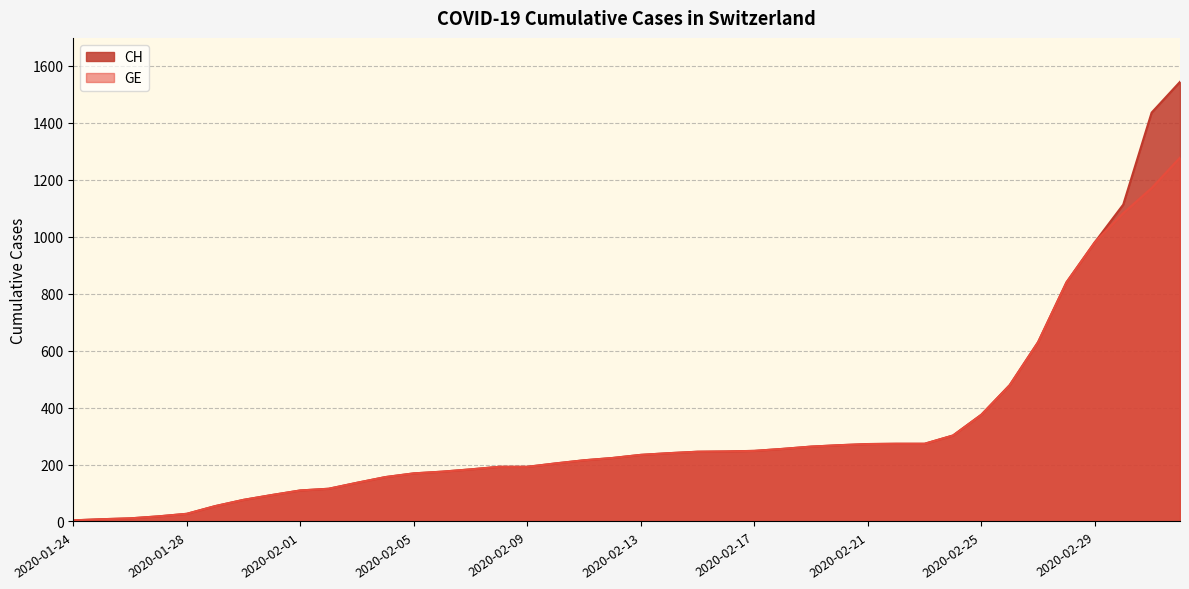

Reading left to right, extract all data points from this chart.

CH: 2020-01-24=4	2020-01-25=8	2020-01-26=11	2020-01-27=18	2020-01-28=27	2020-01-29=54	2020-01-30=76	2020-01-31=93	2020-02-01=109	2020-02-02=115	2020-02-03=136	2020-02-04=156	2020-02-05=169	2020-02-06=175	2020-02-07=183	2020-02-08=192	2020-02-09=192	2020-02-10=204	2020-02-11=215	2020-02-12=223	2020-02-13=234	2020-02-14=240	2020-02-15=245	2020-02-16=246	2020-02-17=248	2020-02-18=255	2020-02-19=263	2020-02-20=268	2020-02-21=272	2020-02-22=273	2020-02-23=273	2020-02-24=302	2020-02-25=375	2020-02-26=479	2020-02-27=630	2020-02-28=840	2020-02-29=981	2020-03-01=1113	2020-03-02=1436	2020-03-03=1544
GE: 2020-01-24=4	2020-01-25=8	2020-01-26=11	2020-01-27=18	2020-01-28=27	2020-01-29=54	2020-01-30=76	2020-01-31=93	2020-02-01=109	2020-02-02=115	2020-02-03=136	2020-02-04=156	2020-02-05=169	2020-02-06=175	2020-02-07=183	2020-02-08=192	2020-02-09=192	2020-02-10=204	2020-02-11=215	2020-02-12=223	2020-02-13=234	2020-02-14=240	2020-02-15=245	2020-02-16=246	2020-02-17=248	2020-02-18=255	2020-02-19=263	2020-02-20=268	2020-02-21=272	2020-02-22=273	2020-02-23=273	2020-02-24=302	2020-02-25=375	2020-02-26=479	2020-02-27=630	2020-02-28=840	2020-02-29=981	2020-03-01=1083	2020-03-02=1171	2020-03-03=1278